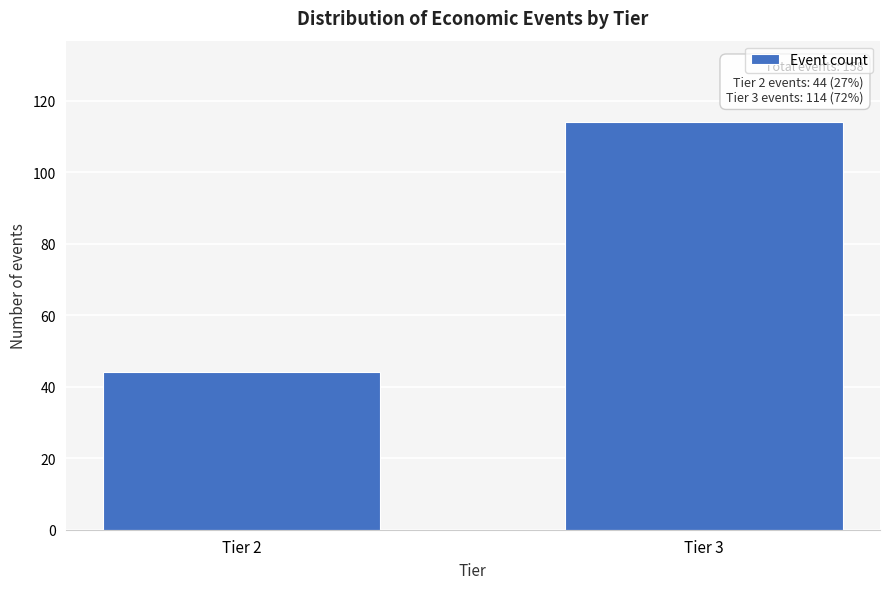

Reading right to left, what are all the values shown in this chart?

114	44